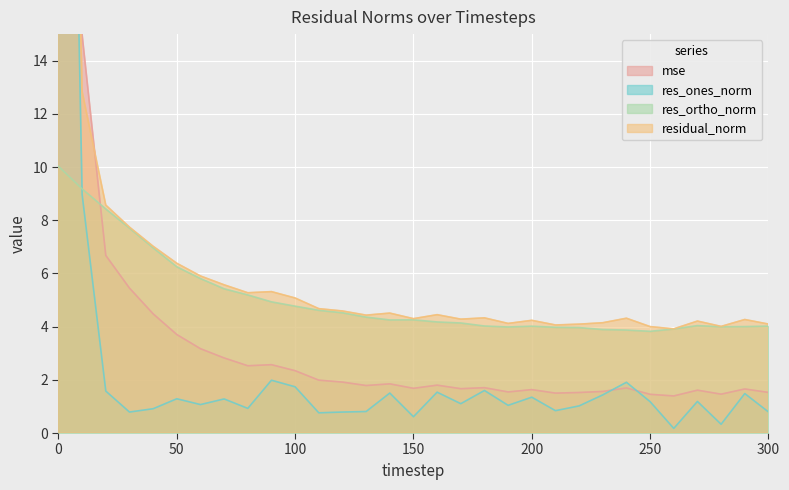

Is it true that res_ones_norm equals 2.7 at 160?

False